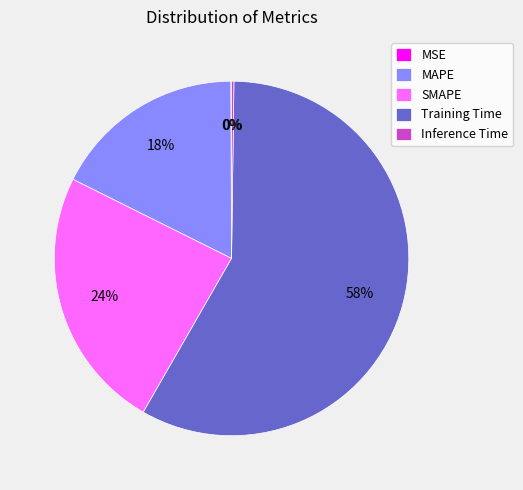

Which slice represents more than half of the pie?

Training Time